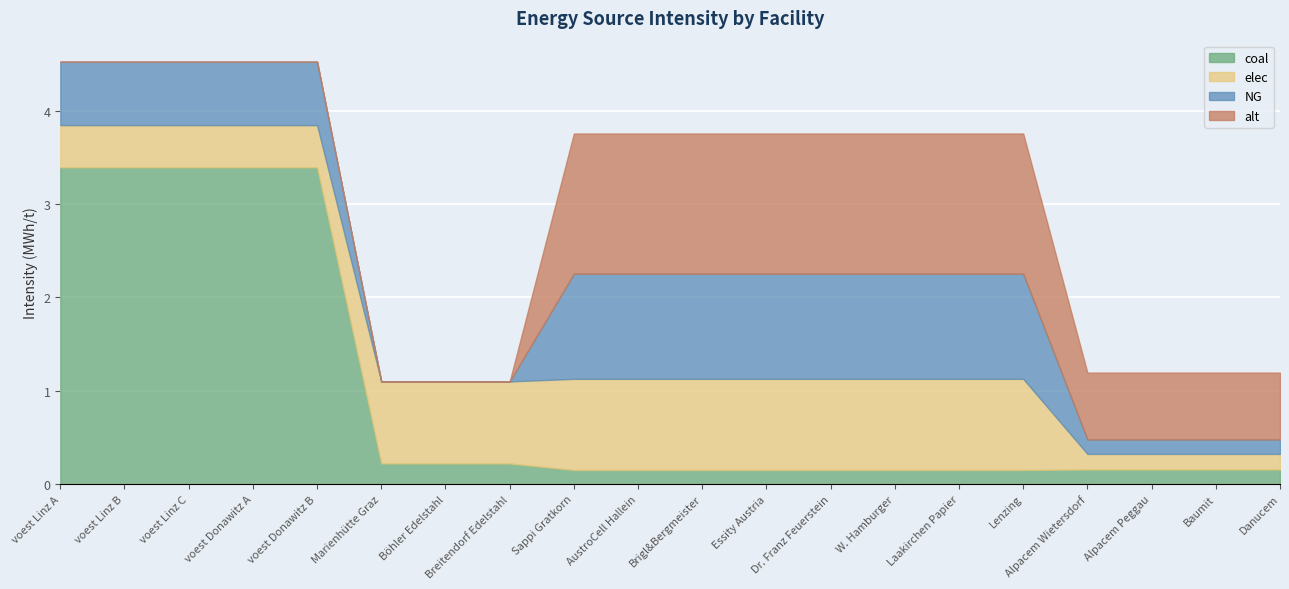

Between voest Linz A and Marienhütte Graz, which is larger?

voest Linz A